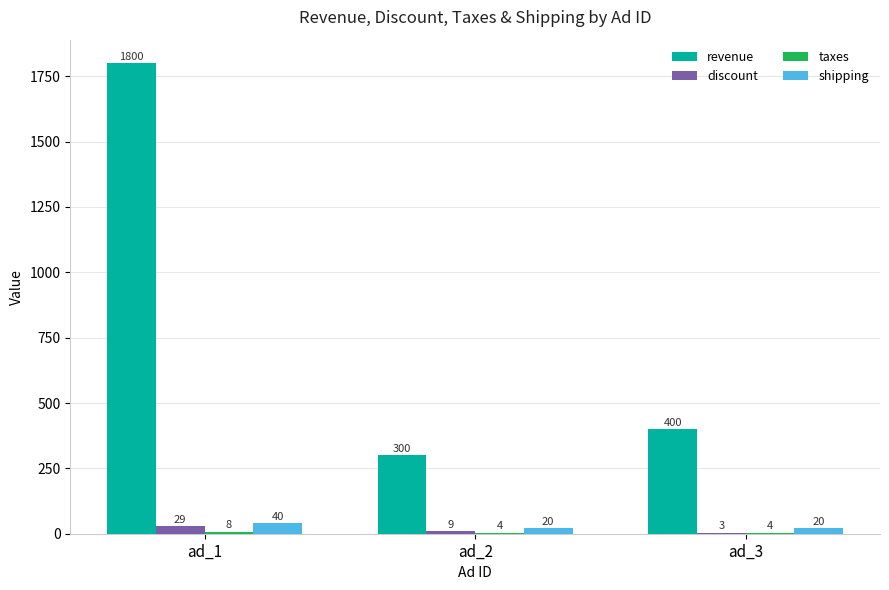

Which series has the largest total across all categories?

revenue